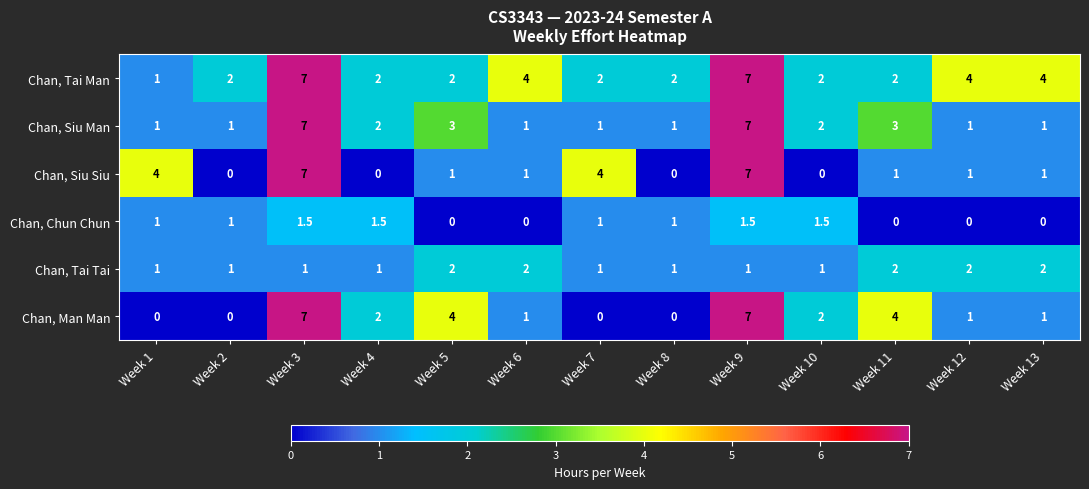

What is the difference between the highest and lowest values at Week 6?

4.0